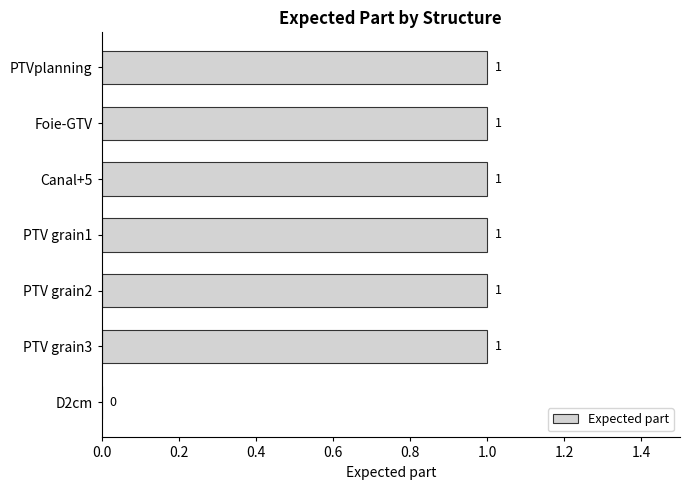

What is the average value?

1